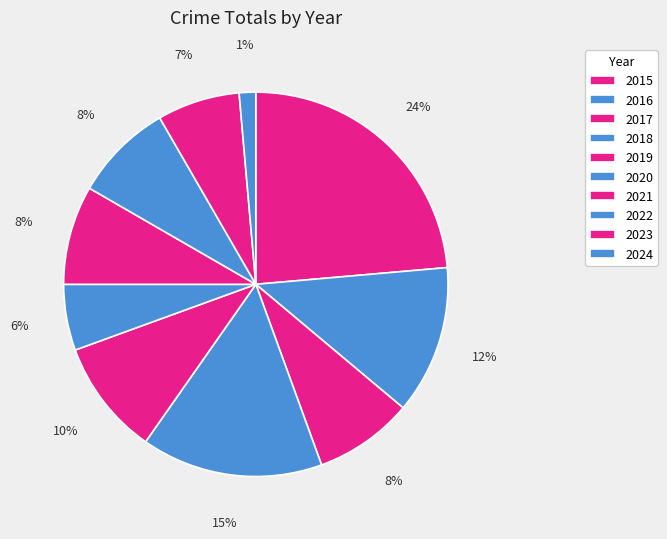

What percentage do 2018 and 2015 together represent?

38.9%